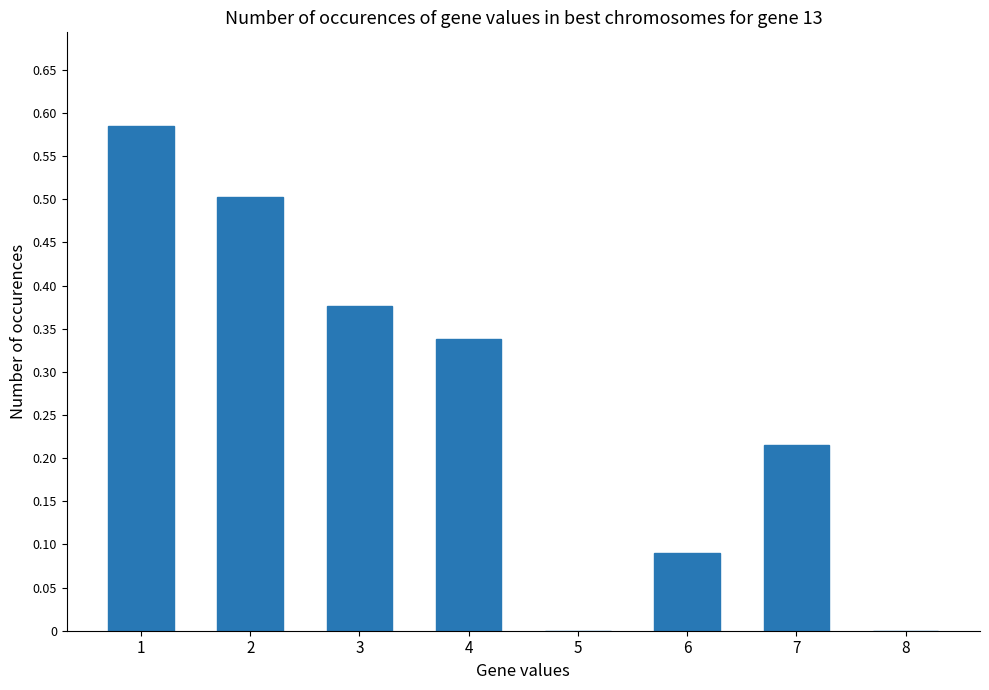

What is the change in value from 4 to 5?

-0.3